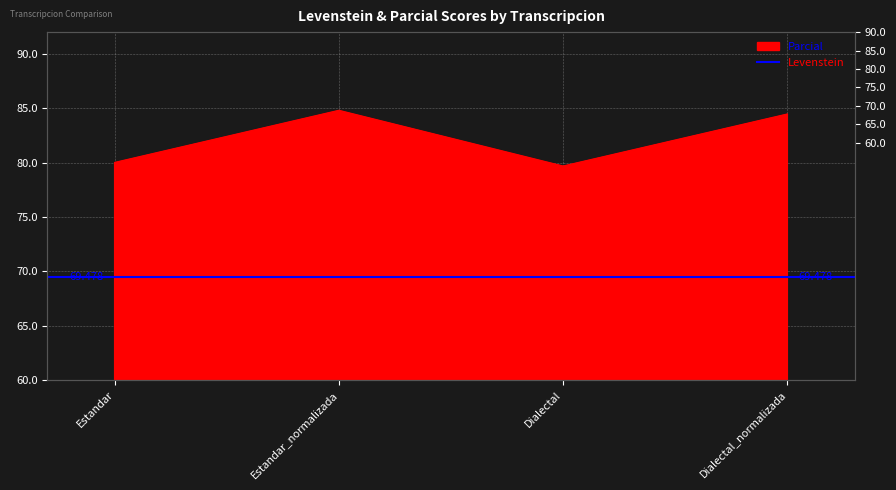

At which category does the chart reach its peak across all series?

Estandar_normalizada